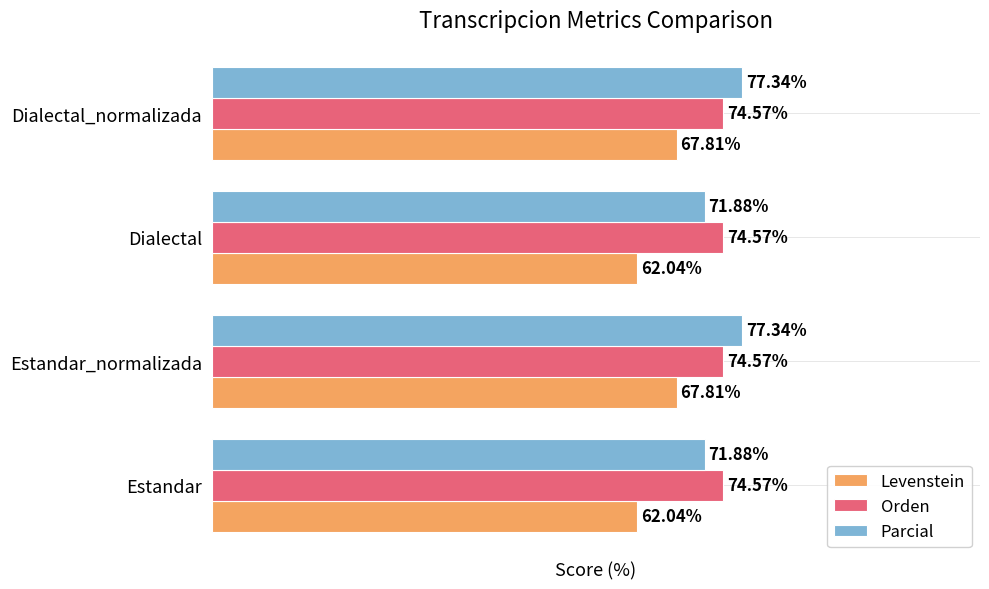

Which series has the largest range (max minus min)?

Levenstein